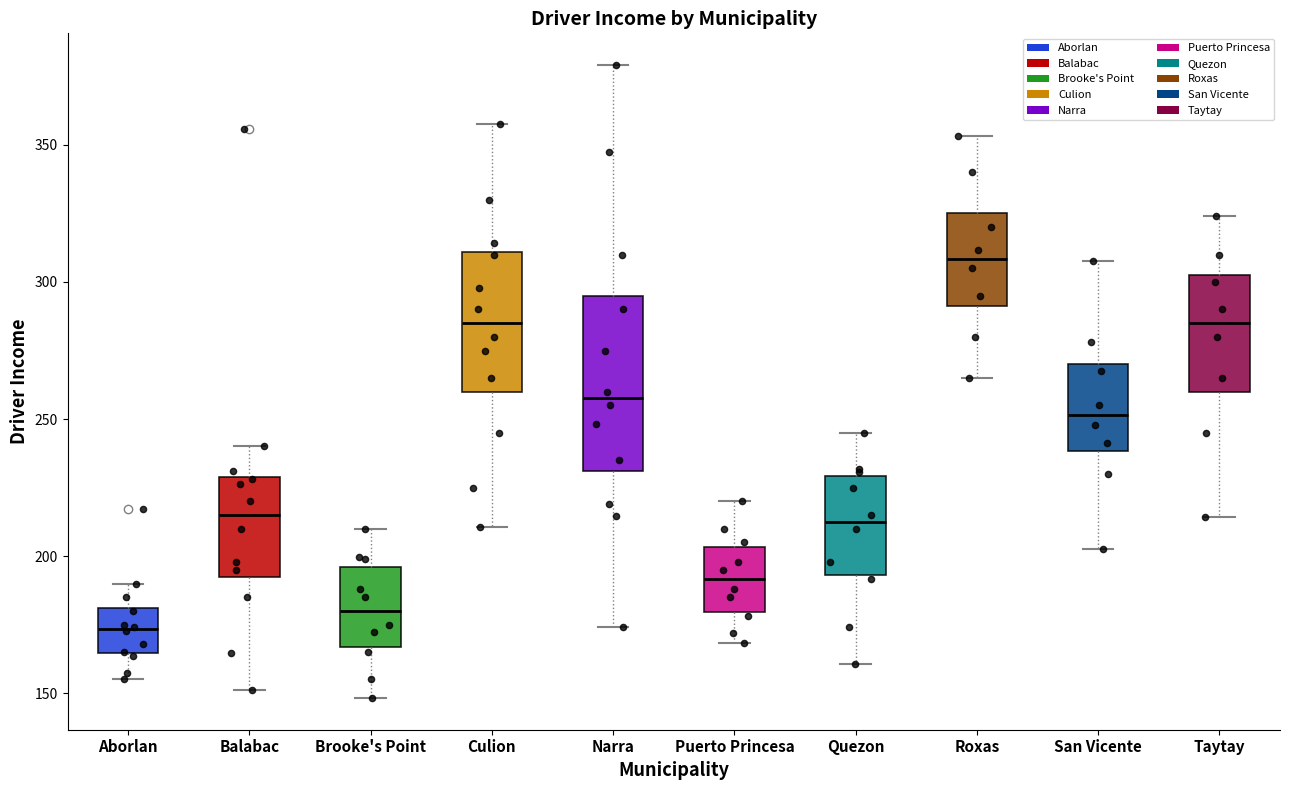

Reading left to right, read every box against the y-axis: the position of its median line, the range the box covers, and the ends of its whiskers. The values are not printed on the chart, so give them approximately, as read against the axis.

Aborlan: median 175, box 165 to 180, whiskers 155 to 190
Balabac: median 215, box 195 to 230, whiskers 150 to 240
Brooke's Point: median 180, box 165 to 195, whiskers 150 to 210
Culion: median 285, box 260 to 310, whiskers 210 to 360
Narra: median 260, box 230 to 295, whiskers 175 to 380
Puerto Princesa: median 190, box 180 to 205, whiskers 170 to 220
Quezon: median 215, box 195 to 230, whiskers 160 to 245
Roxas: median 310, box 290 to 325, whiskers 265 to 355
San Vicente: median 250, box 240 to 270, whiskers 205 to 310
Taytay: median 285, box 260 to 305, whiskers 215 to 325